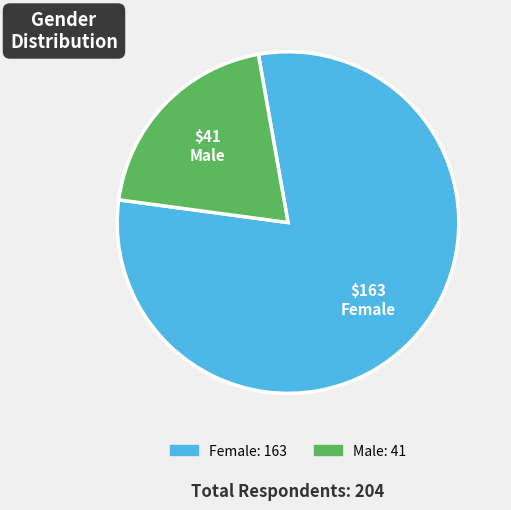

Which category has the biggest portion of the pie?

Female